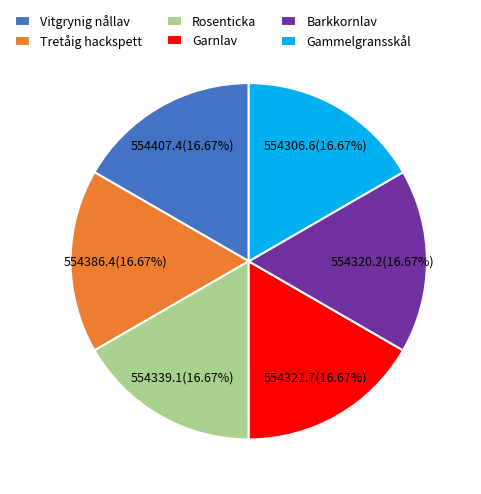

True or false: Tretåig hackspett accounts for 17% of the total.

True